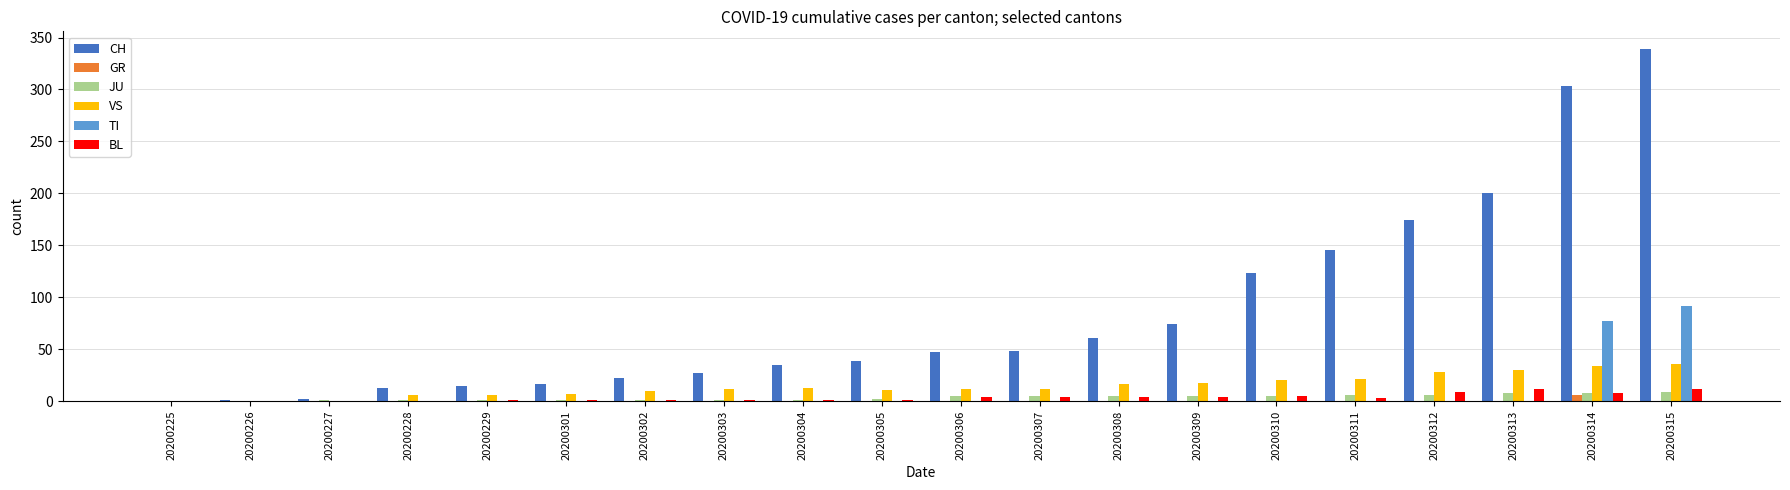

Where is CH nearest to the value 169?

20200312